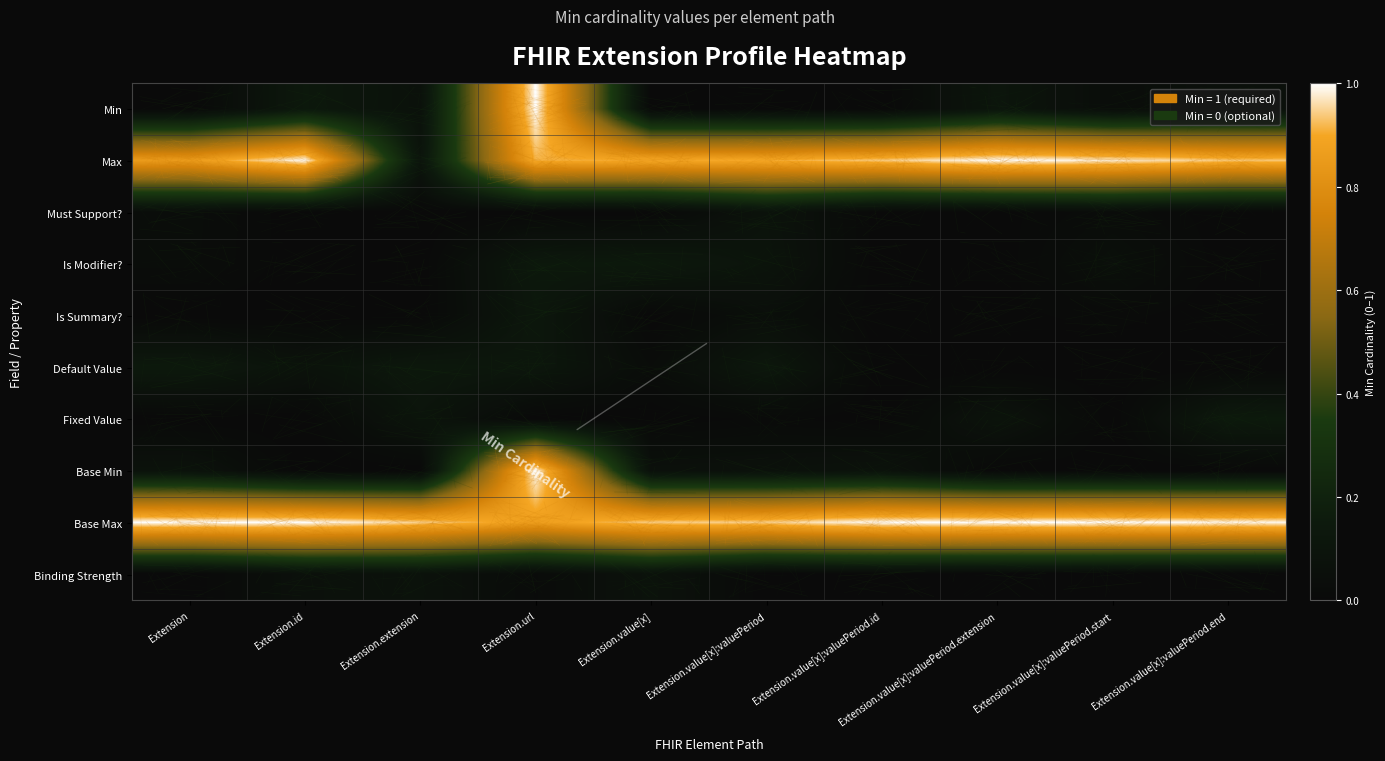

Which series has the largest range (max minus min)?

Min